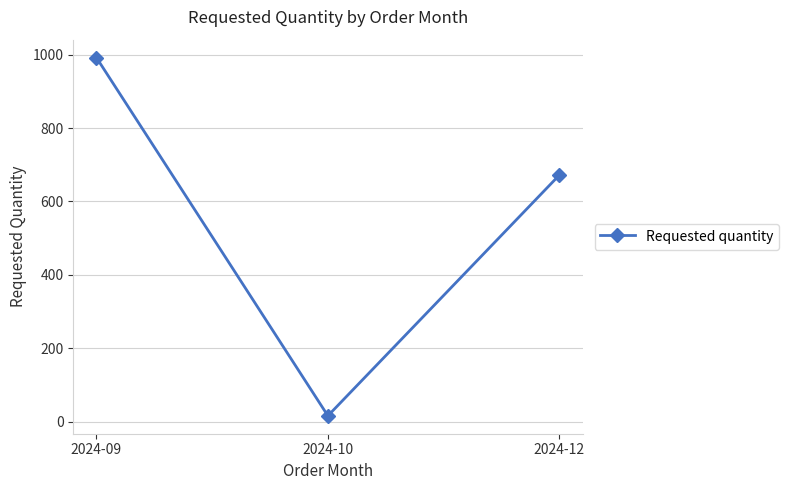

How many values are below 672?

1